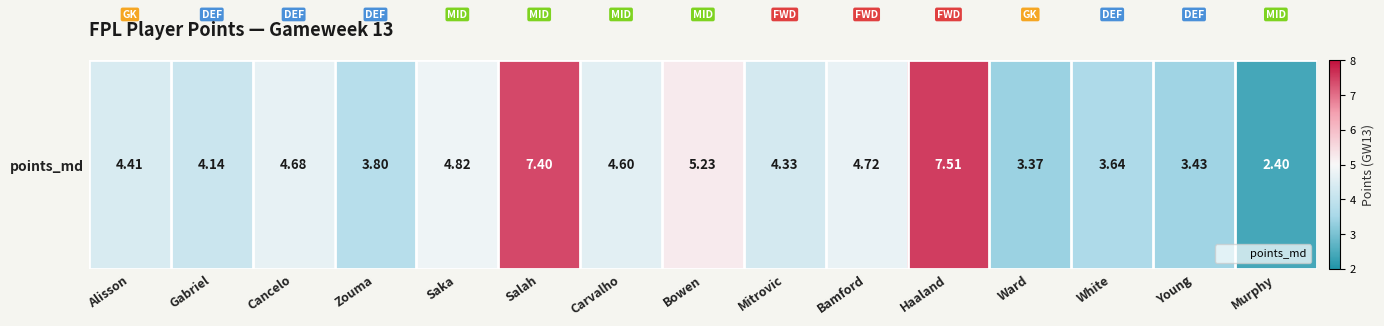

Which has a higher value, Murphy or Saka?

Saka